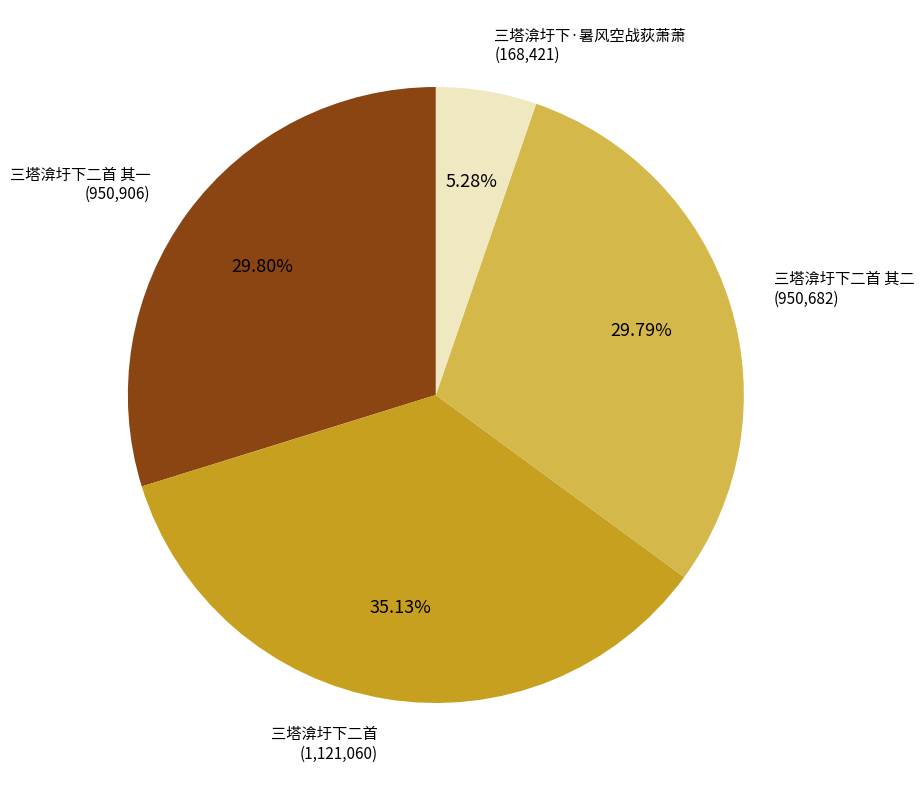

How many segments does this pie chart have?

4